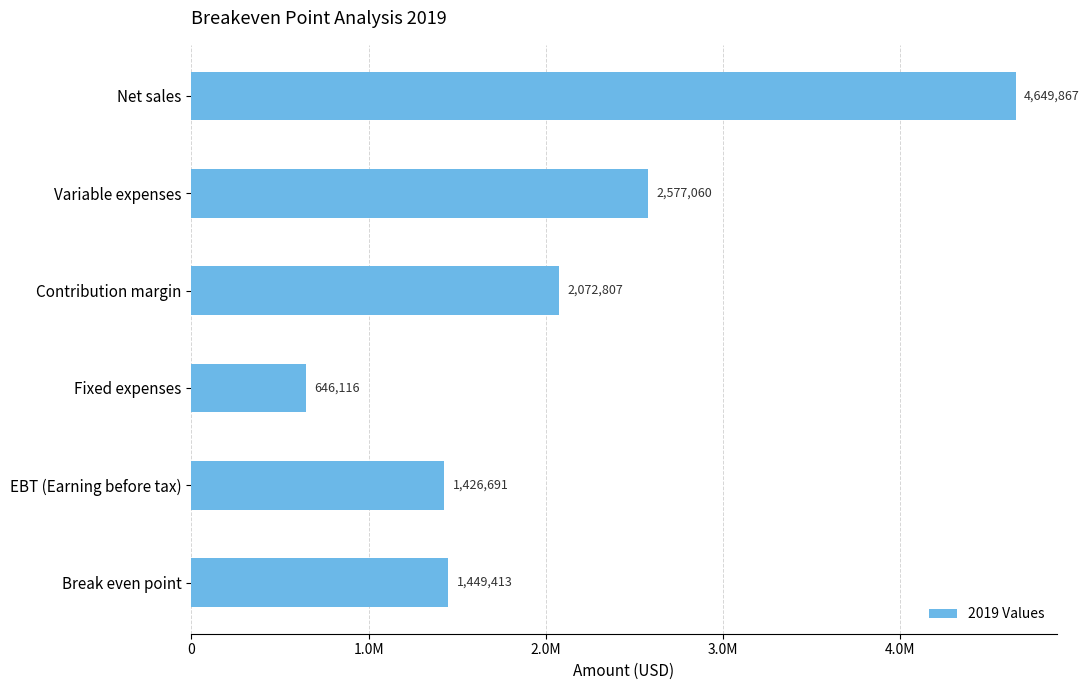

Which category has the lowest value across all series?

Fixed expenses